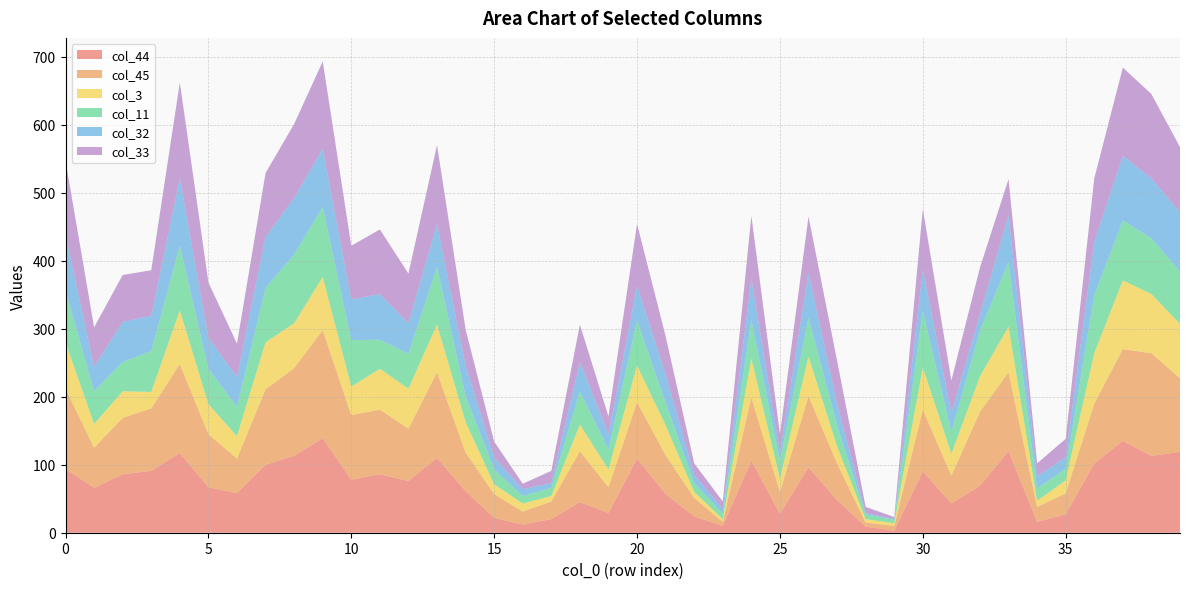

Reading left to right, list all the values displayed in this chart.

col_44: 94	66	86	91	117	67	58	100	113	139	78	86	76	110	61	22	12	20	45	29	109	57	24	10	106	28	96	48	9	3	90	43	69	120	16	27	102	135	113	119
col_45: 118	59	83	92	131	78	51	111	129	159	95	95	77	126	57	35	19	26	75	38	83	57	27	6	93	32	105	54	6	7	91	41	109	116	22	31	88	135	151	108
col_3: 68	35	39	24	79	44	33	69	66	78	42	60	59	70	45	14	12	8	39	26	54	44	9	4	57	19	58	25	5	4	62	32	52	67	9	19	74	101	87	80
col_11: 76	48	43	60	95	52	43	80	101	103	68	43	51	85	38	22	11	12	49	29	66	33	13	8	57	27	57	31	7	5	83	32	67	95	18	17	85	88	82	77
col_32: 82	36	59	52	99	46	44	75	83	86	60	67	45	63	45	18	10	7	43	23	51	42	12	7	61	12	66	32	2	1	61	28	24	69	18	17	79	95	88	87
col_33: 109	58	69	67	141	81	49	94	109	128	79	95	73	116	53	23	8	18	55	26	91	56	17	11	92	27	83	63	9	3	89	48	69	53	19	27	93	130	124	96